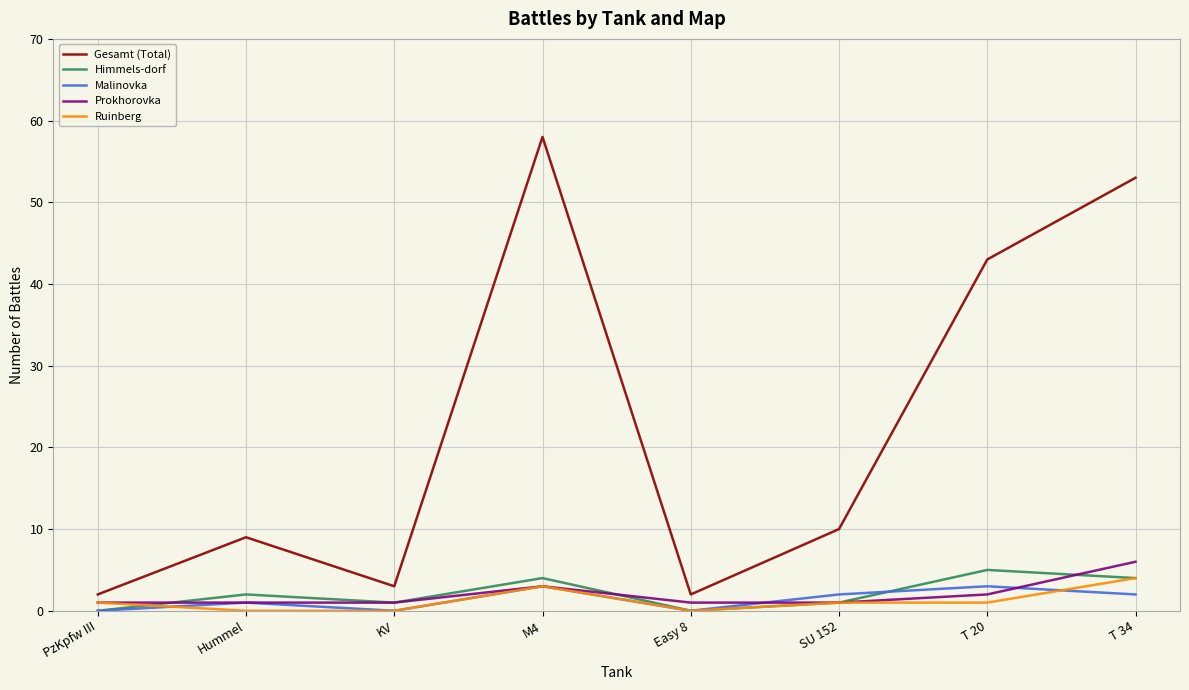

What is the total value across all series at Hummel?

13